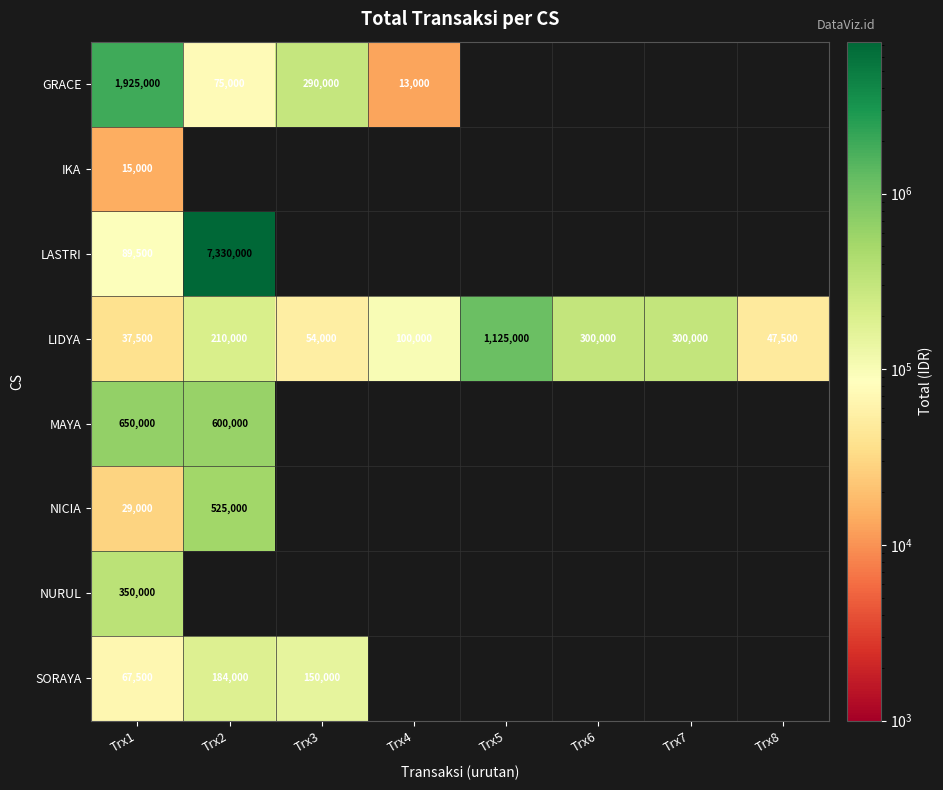

What is the difference between the second highest and minimum values in the LIDYA series?

262500